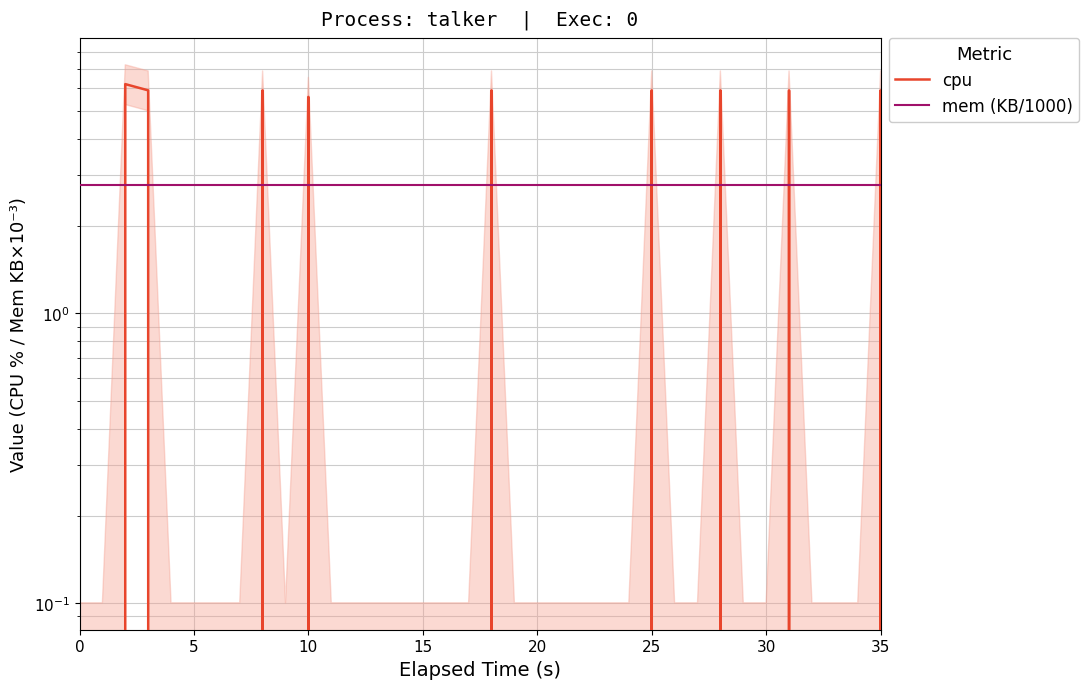

What are all the series names shown in the legend?

cpu, mem (KB/1000)